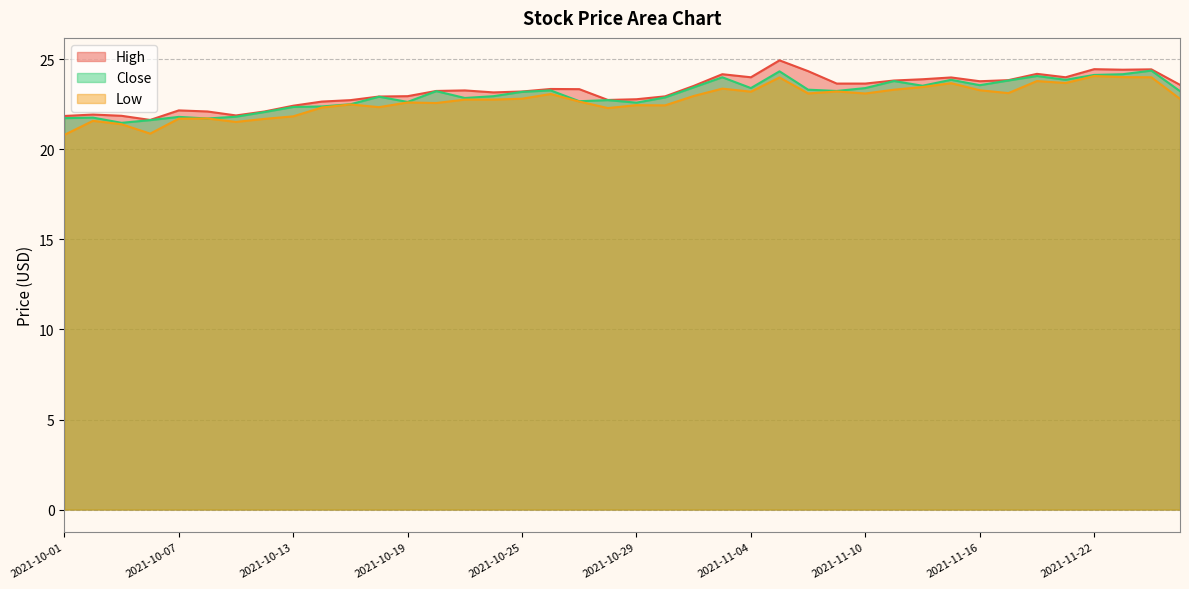

Where is High nearest to the value 23?

2021-10-19